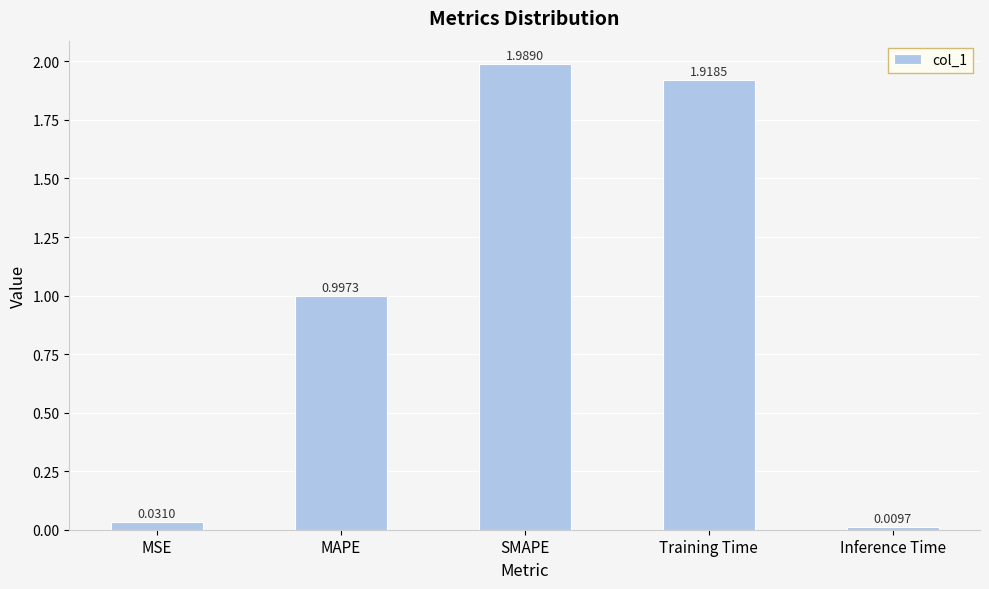

At which label is the value closest to 0?

Inference Time